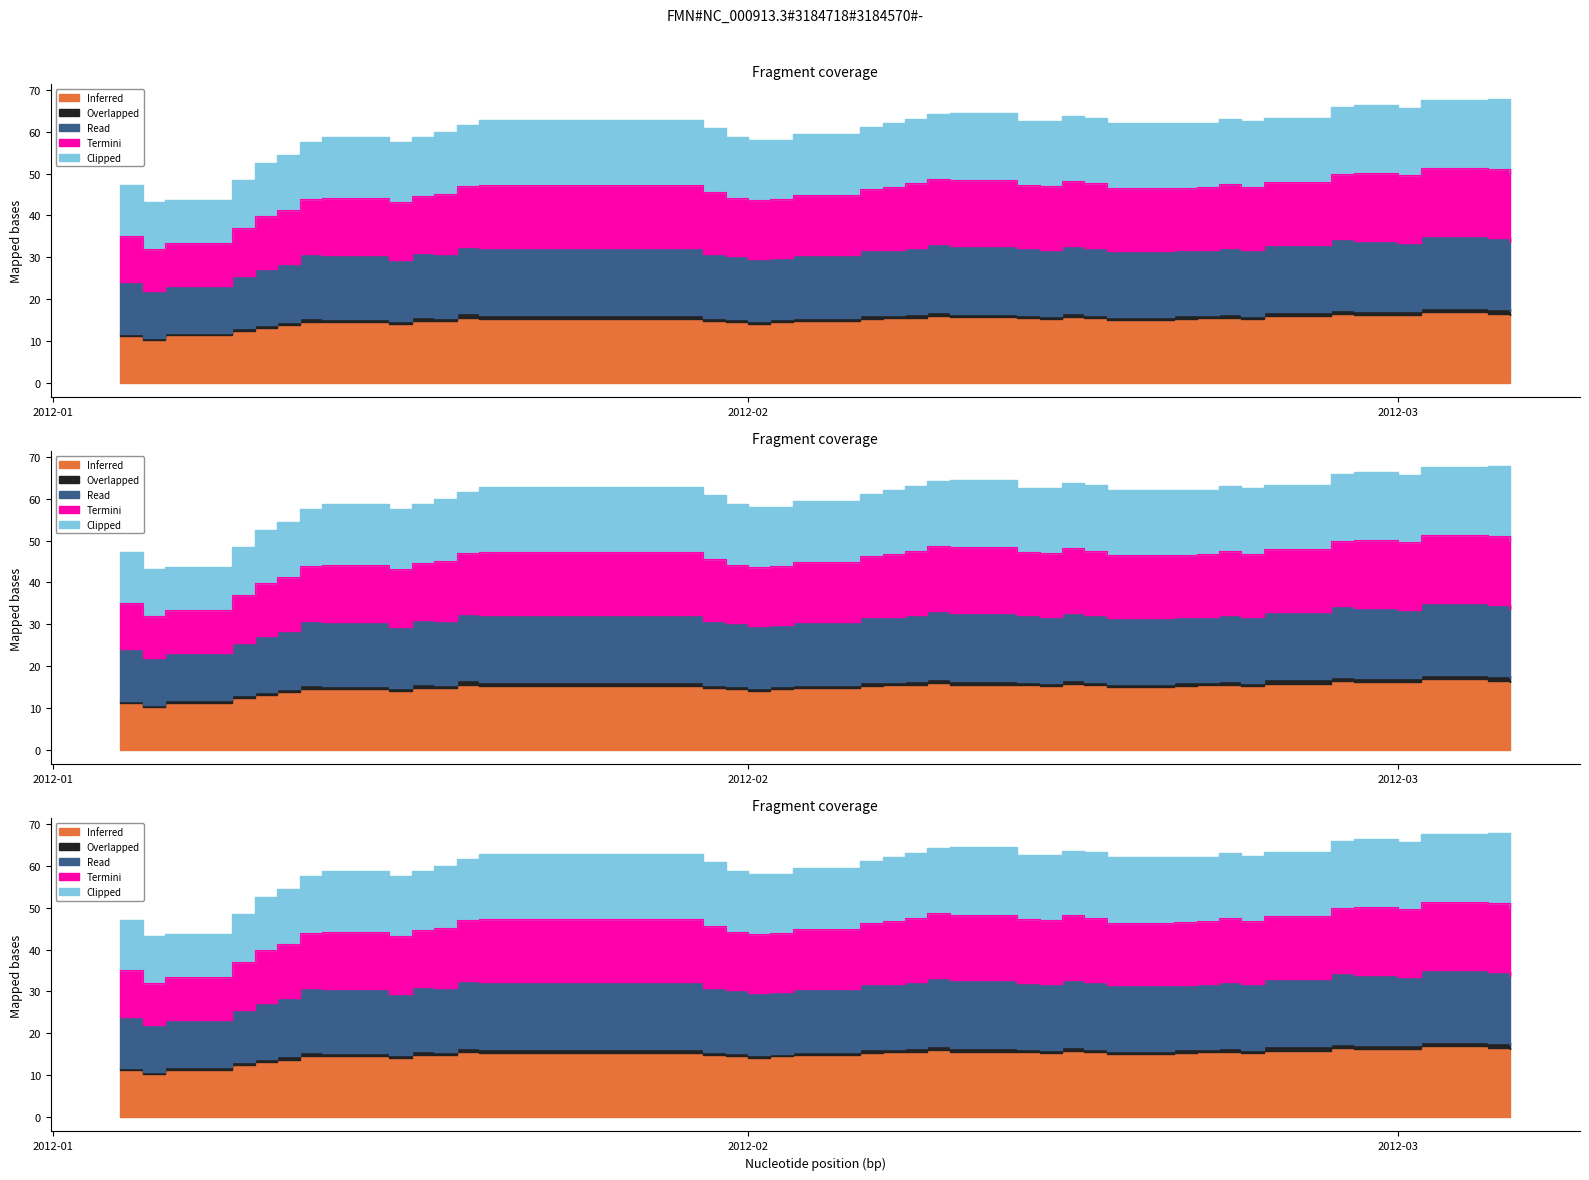

True or false: Inferred has a value of 77.9 at 2012-01-12.

False